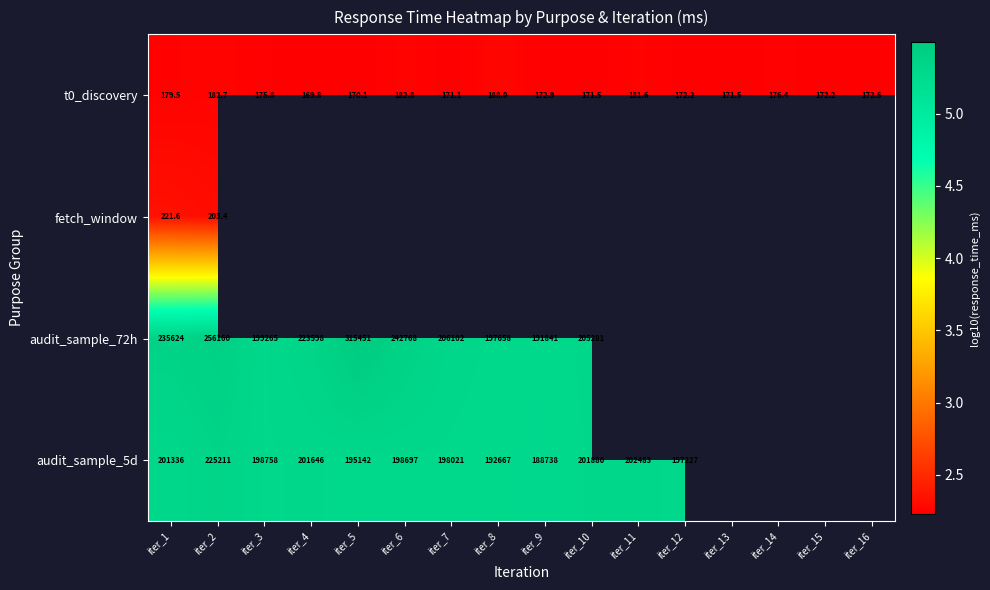

Which has a higher value, iter_7 or iter_16?

iter_16